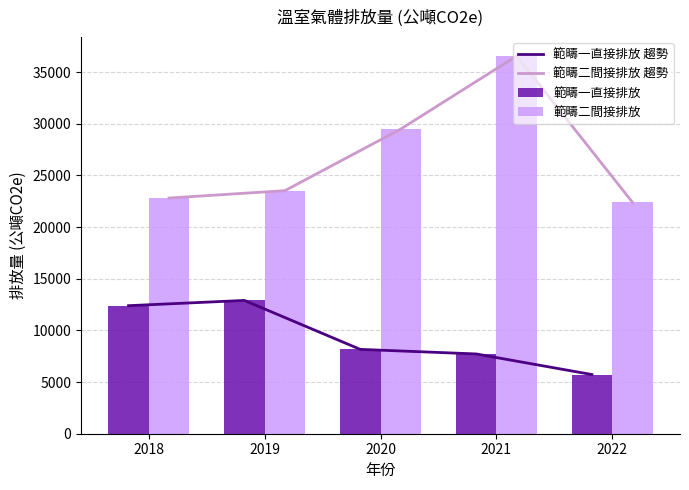

Reading left to right, transcribe all the data shown in this chart.

範疇一直接排放 趨勢: 2018=12393.6	2019=12901.0	2020=8163.7	2021=7721.8	2022=5725.2
範疇二間接排放 趨勢: 2018=22812.2	2019=23527.2	2020=29493.8	2021=36560.1	2022=22395.9
範疇一直接排放: 2018=12393.6	2019=12901.0	2020=8163.7	2021=7721.8	2022=5725.2
範疇二間接排放: 2018=22812.2	2019=23527.2	2020=29493.8	2021=36560.1	2022=22395.9